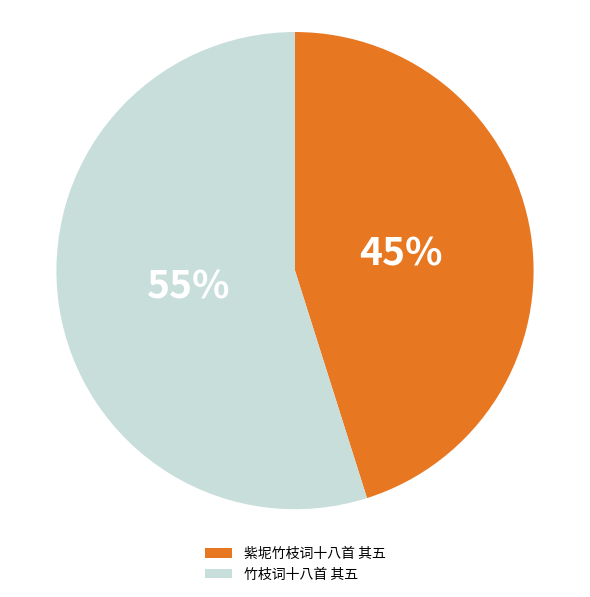

Does any single category account for the majority?

Yes